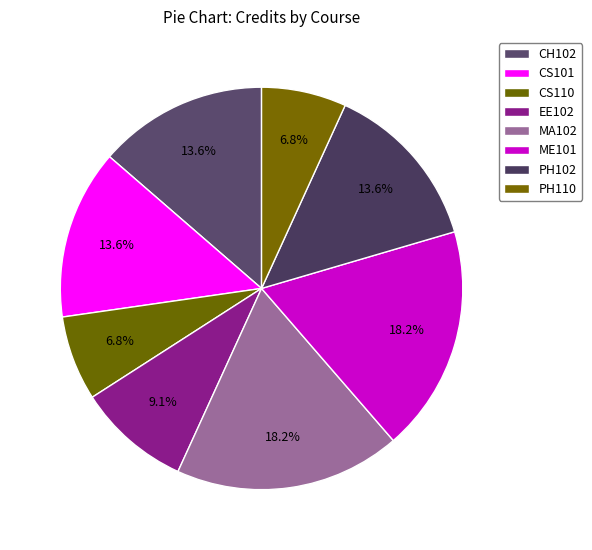

Which category has the smallest portion of the pie?

CS110